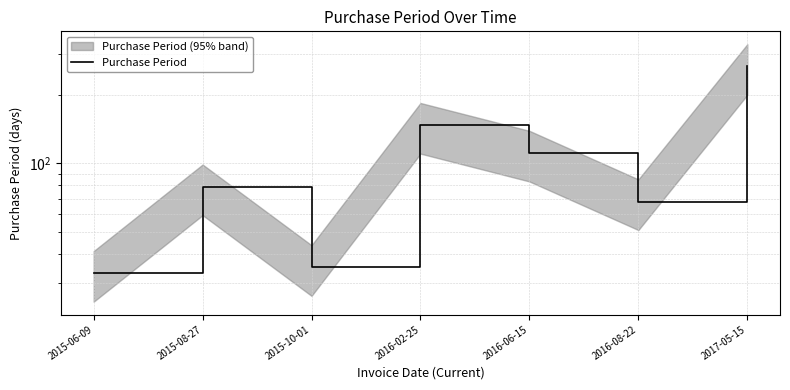

How many categories are shown in the chart?

7